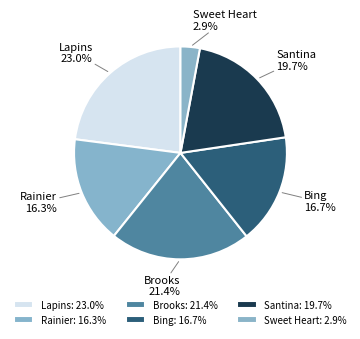

To the nearest percent, what portion does Santina represent?

20%